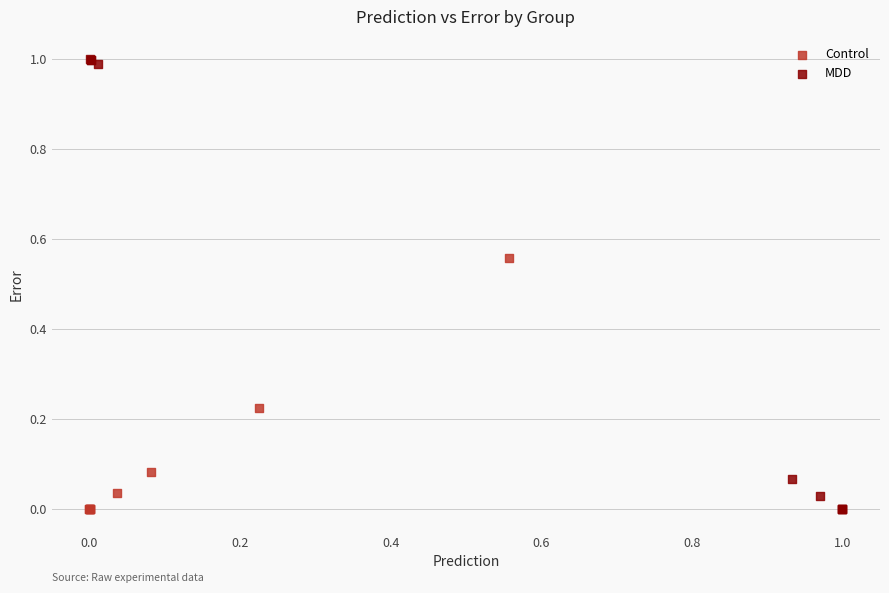

Which series contains the highest Y value?

MDD